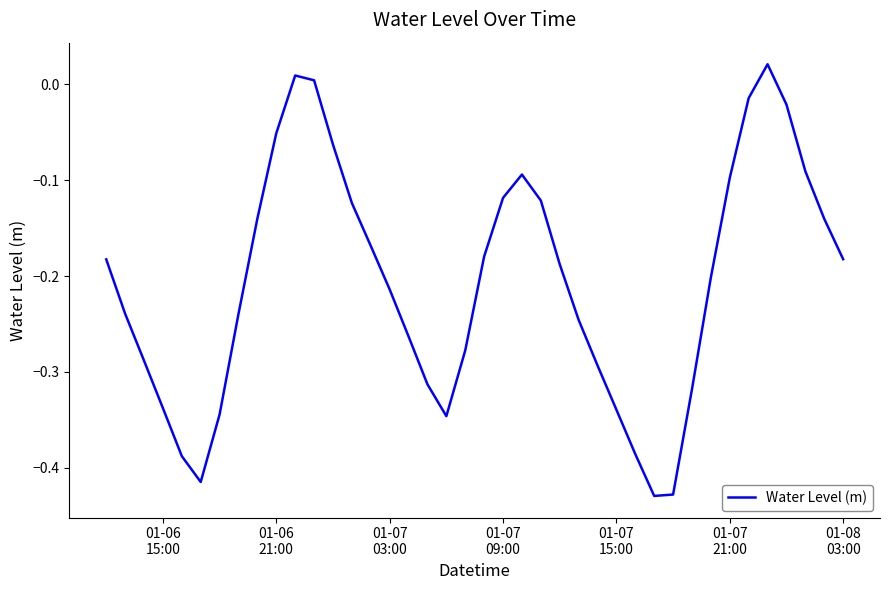

What is the difference between the maximum and minimum values?

0.5